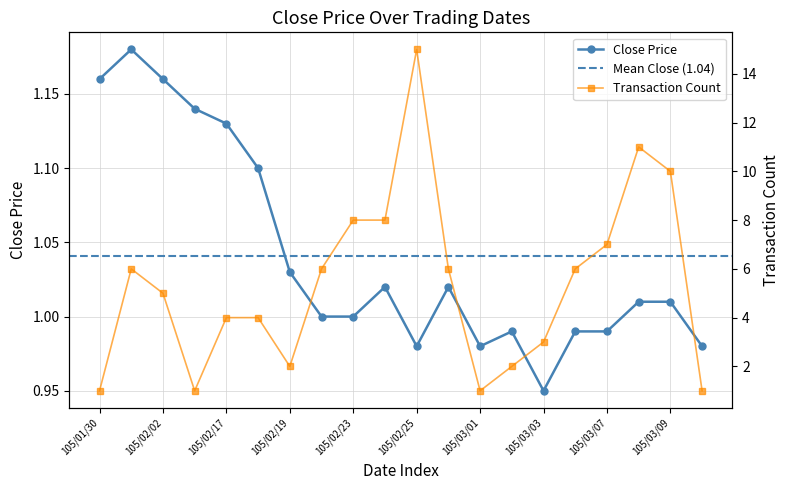

In Transaction Count, how many points are lower than both neighbors (excluding endpoints)?

3